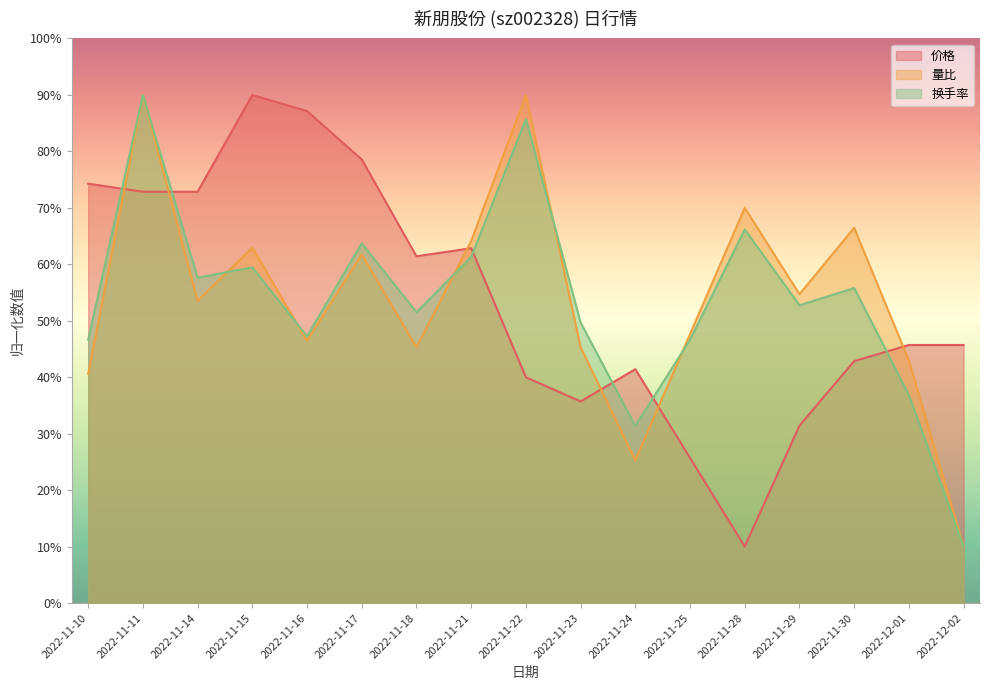

What is the difference between the maximum and minimum values in the 量比 series?

80.0